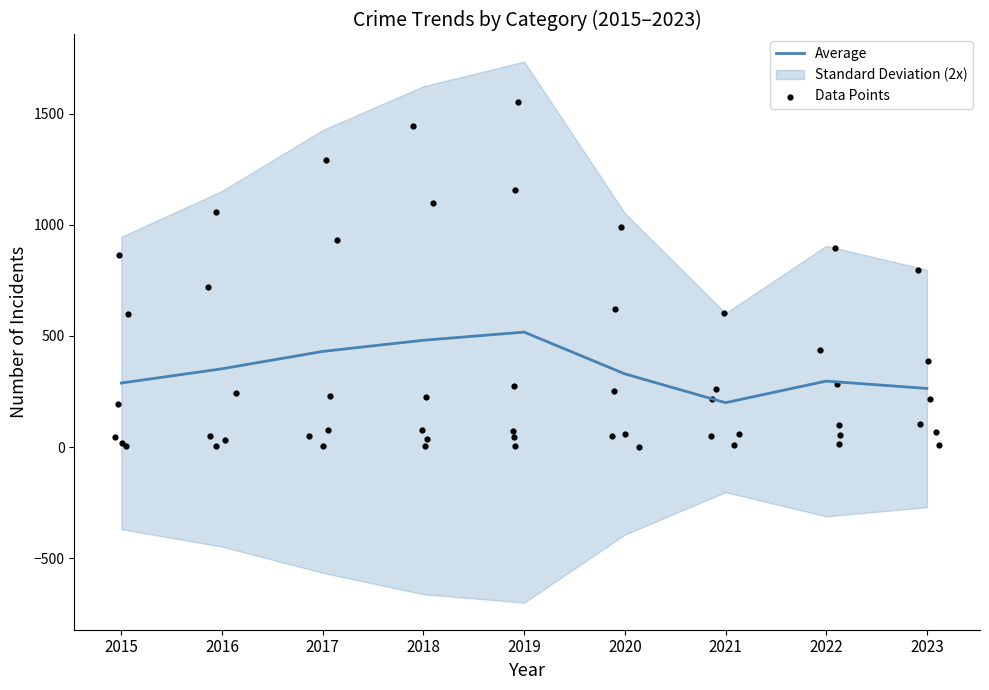

What is the ratio of the value at 2019 to the value at 2015?

1.8